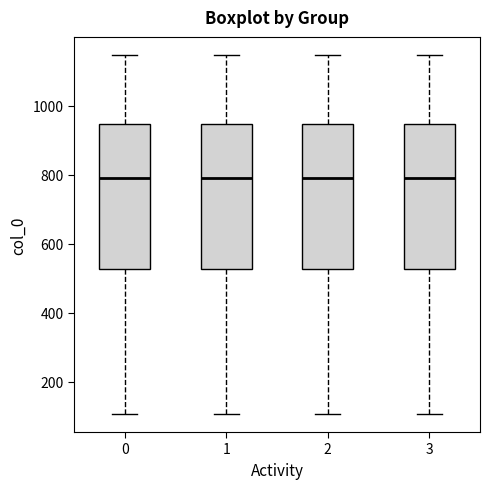

Reading left to right, transcribe this box plot: for each box, give where its median line is, the range the box spans, and where its two whiskers end, as read against the y-axis. The values are not printed on the chart, so give them approximately, as read against the axis.

0: median 780, box 520 to 940, whiskers 100 to 1140
1: median 780, box 520 to 940, whiskers 100 to 1140
2: median 780, box 520 to 940, whiskers 100 to 1140
3: median 780, box 520 to 940, whiskers 100 to 1140